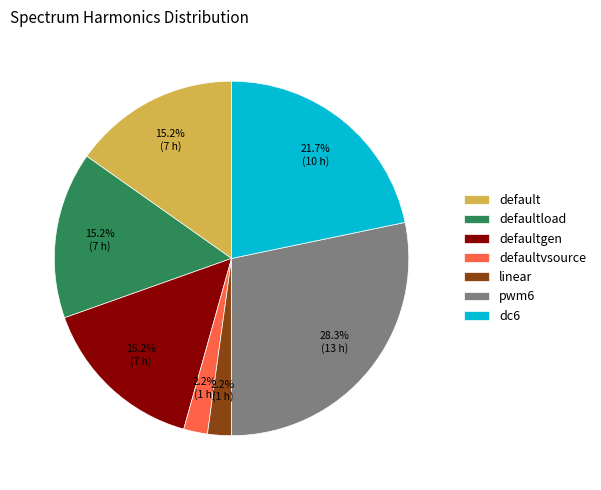

What is the ratio of the value at defaultgen to the value at dc6?

0.7